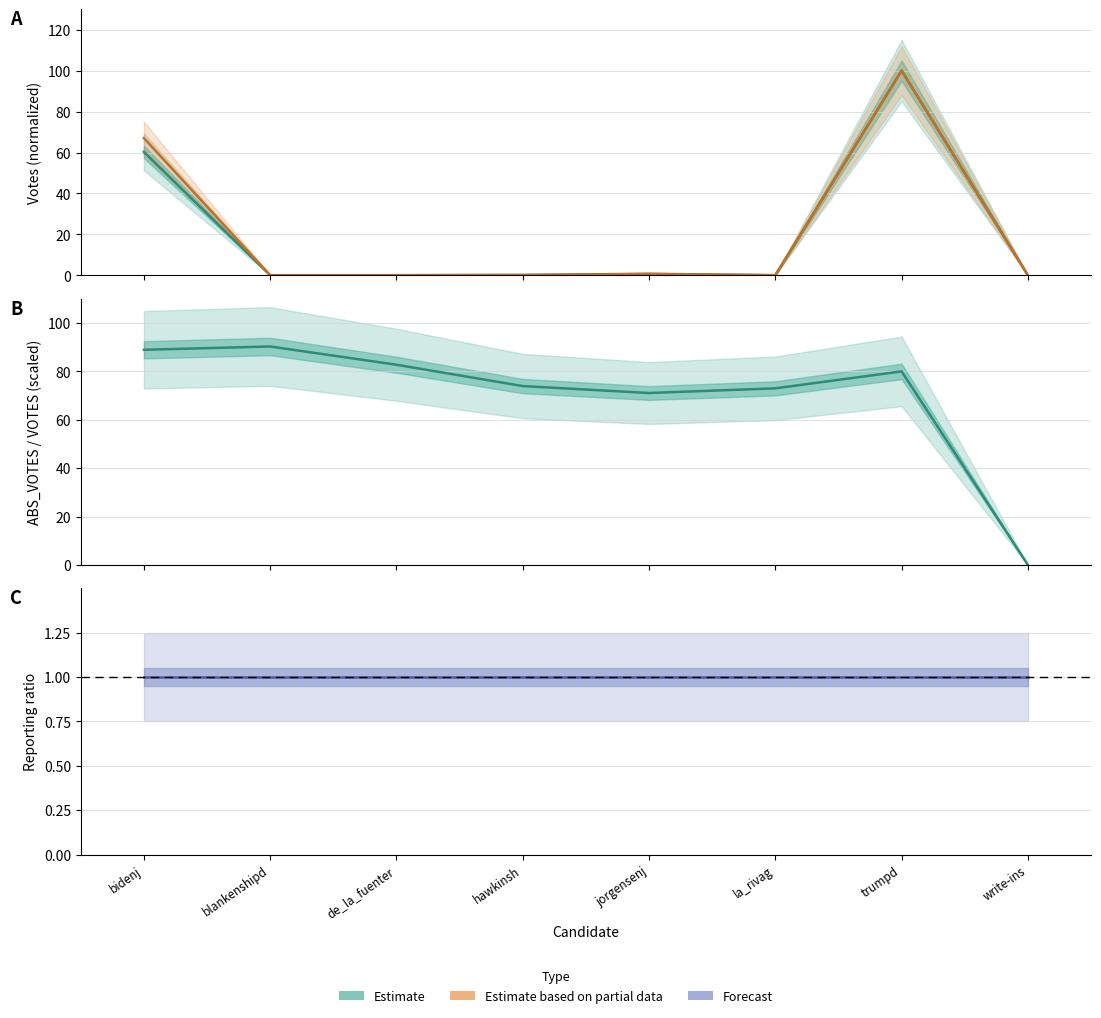

True or false: VOTES (Estimate) and ABS/VOTES ratio cross at least once.

True